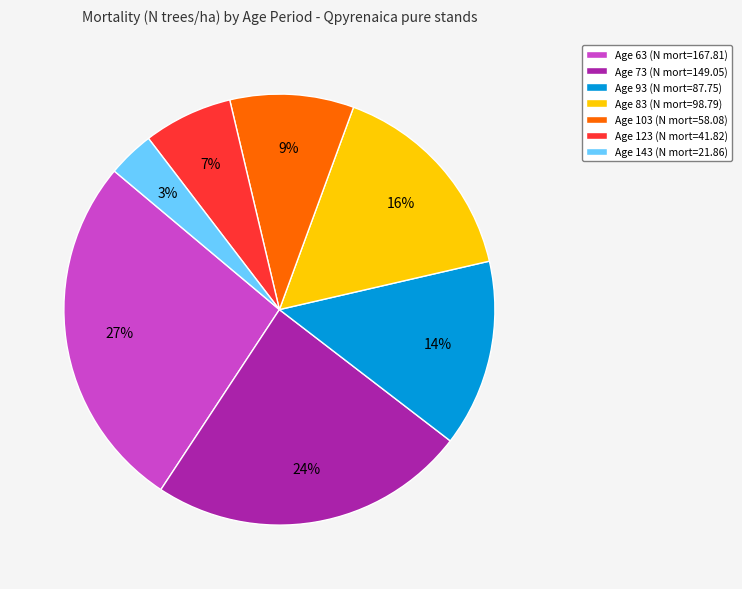

Is there a majority slice in this chart?

No